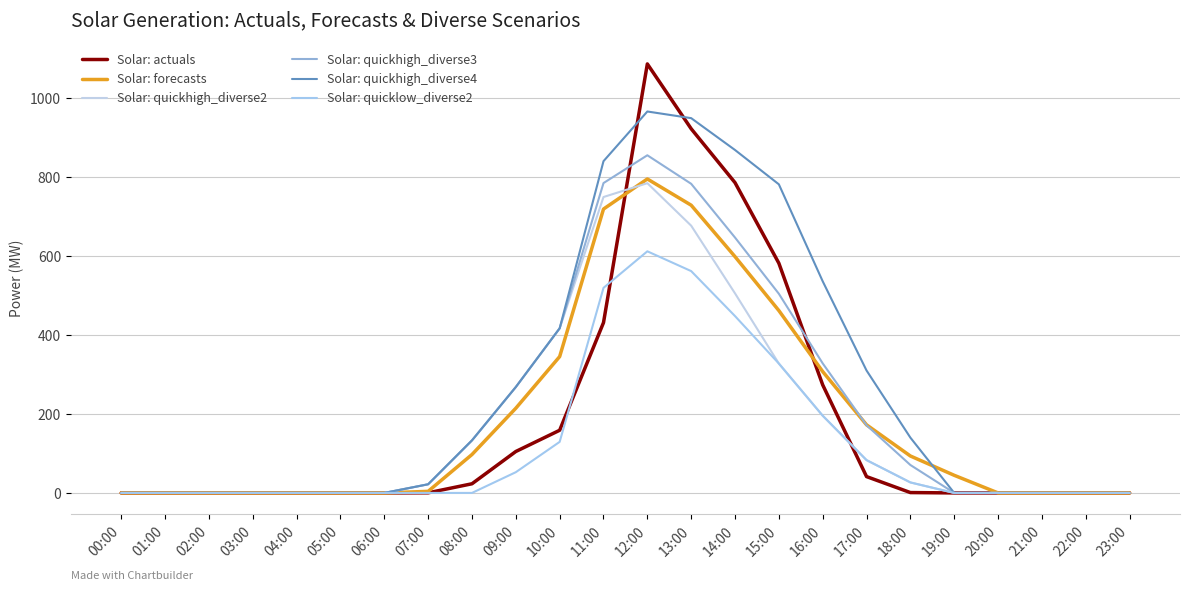

Where is Solar: actuals nearest to the value 543?

15:00